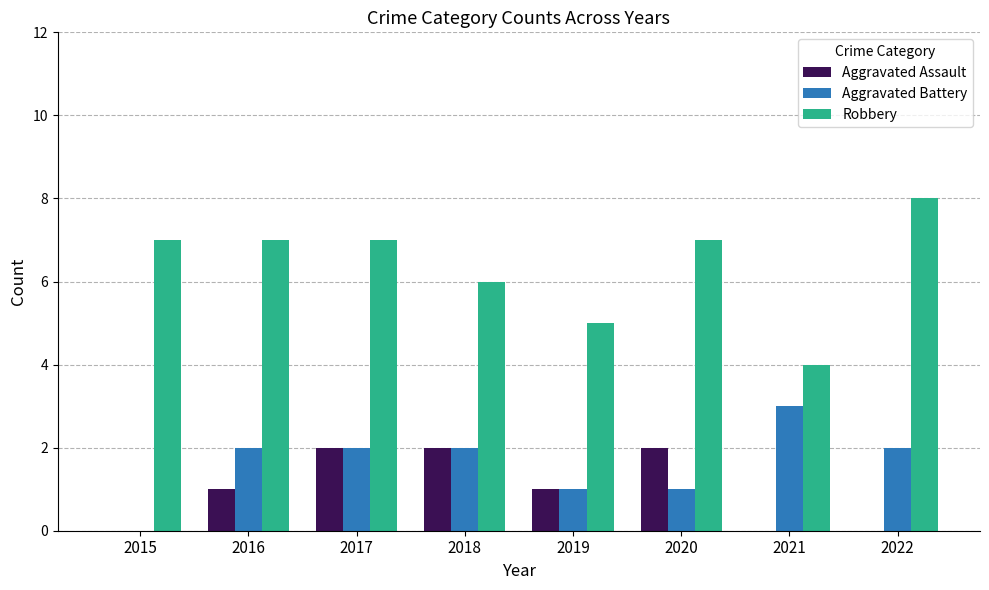

What is the difference between the Aggravated Battery values at 2015 and 2022?

2